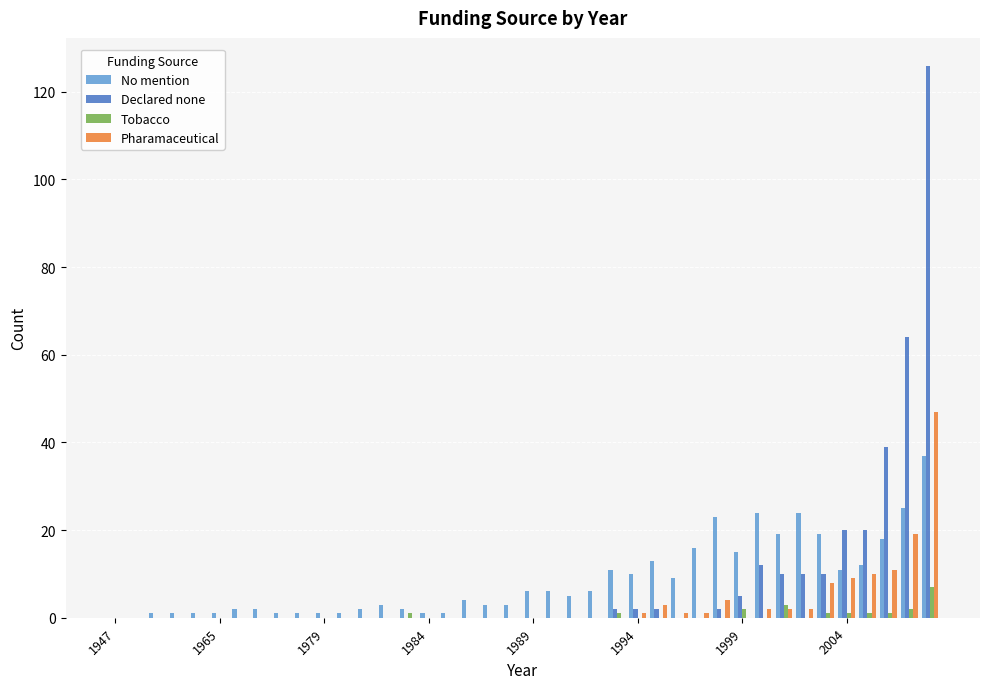

What is the highest value of the Declared none series?

126